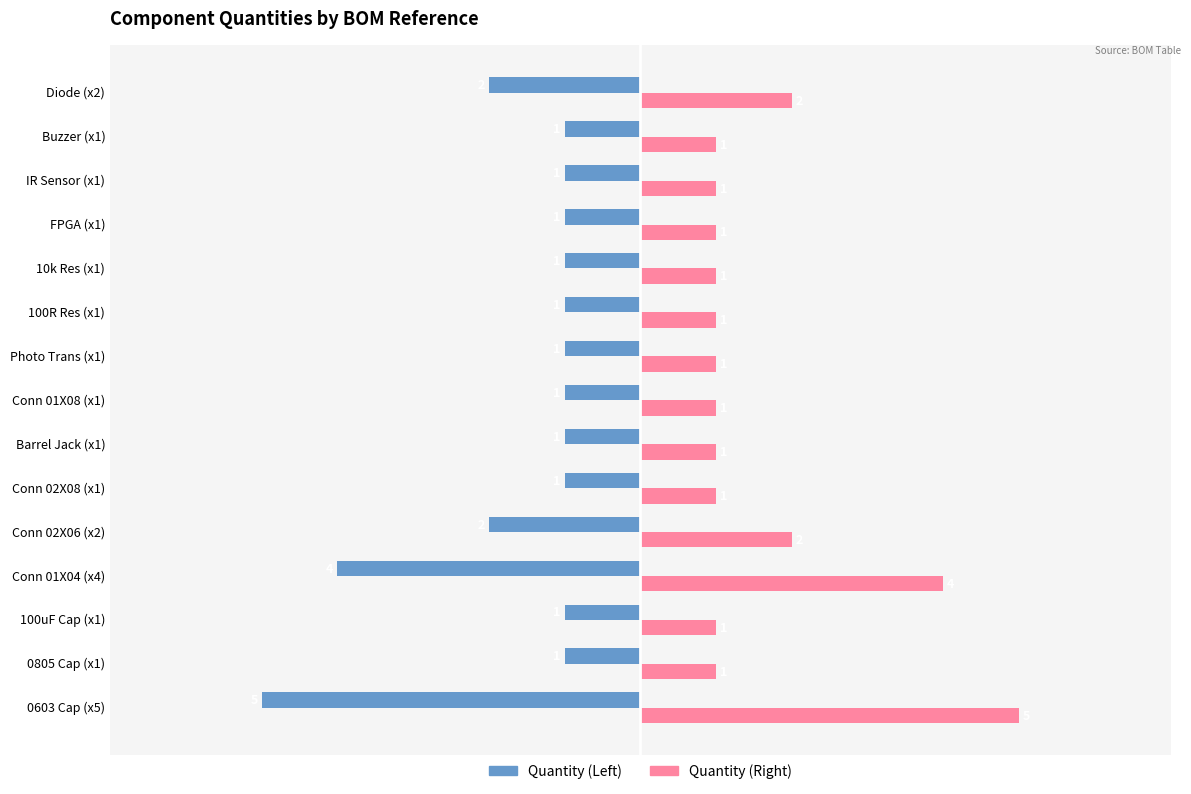

What is the greatest value displayed?

5